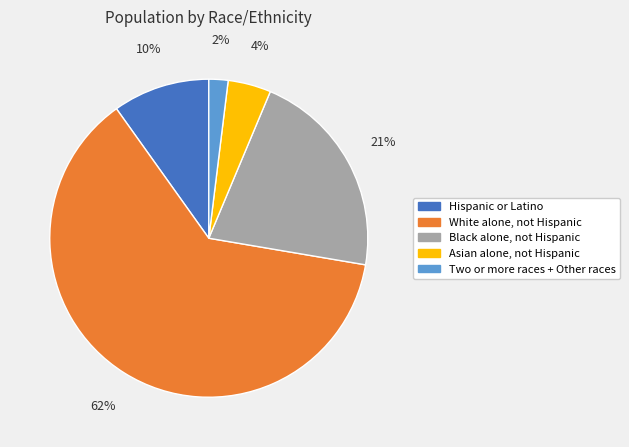

Between Black alone, not Hispanic and Asian alone, not Hispanic, which is larger?

Black alone, not Hispanic